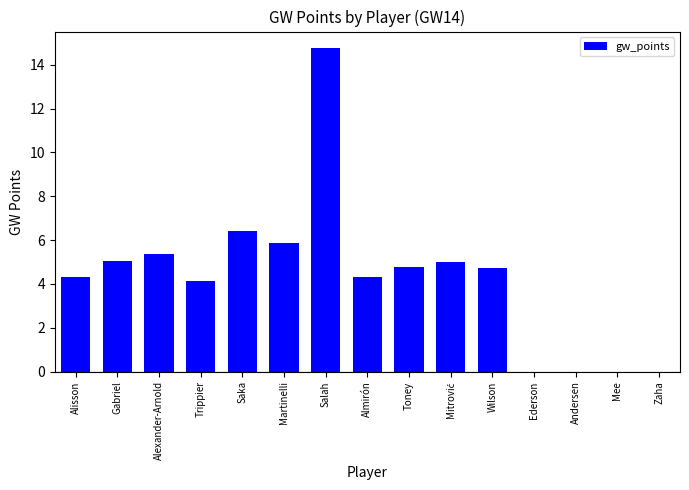

What is the change in value from Gabriel to Wilson?

-0.3